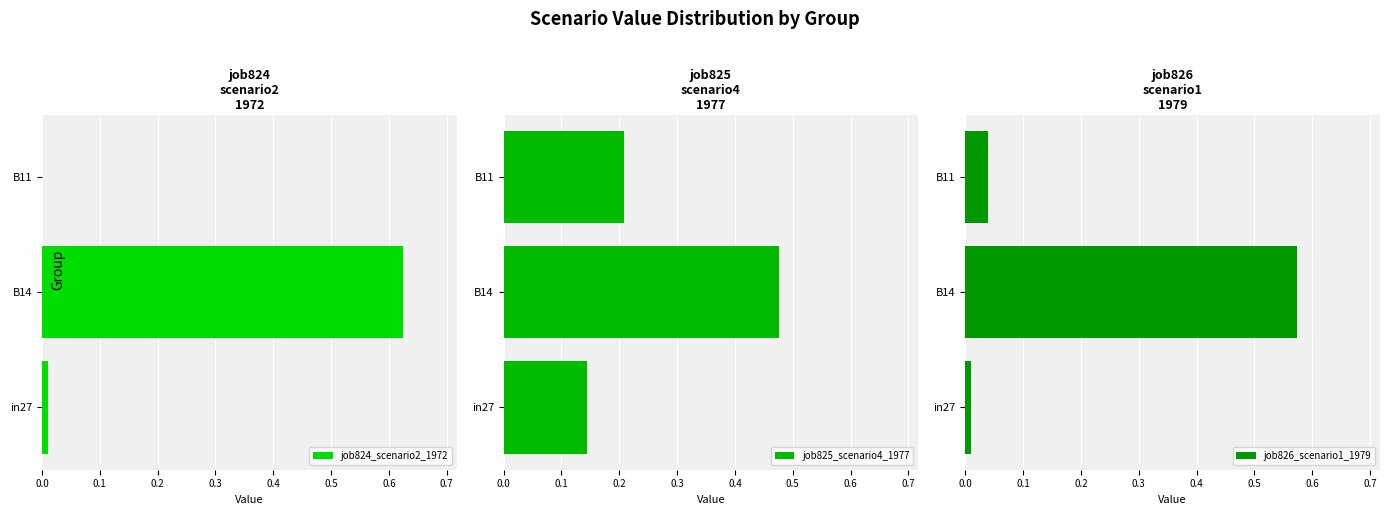

Rank the series by their maximum value, from highest to lowest.

job824_scenario2_1972, job826_scenario1_1979, job825_scenario4_1977